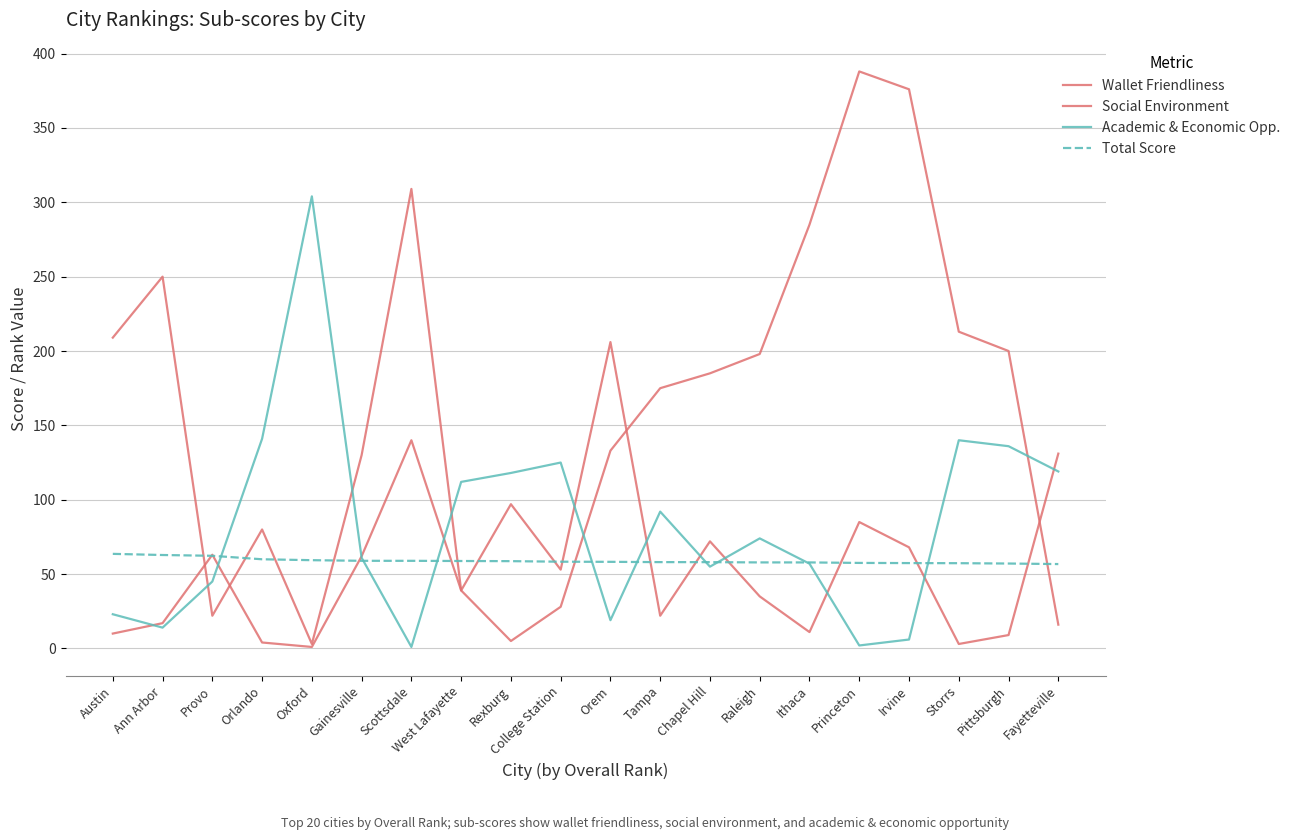

Does the chart have visible grid lines?

Yes